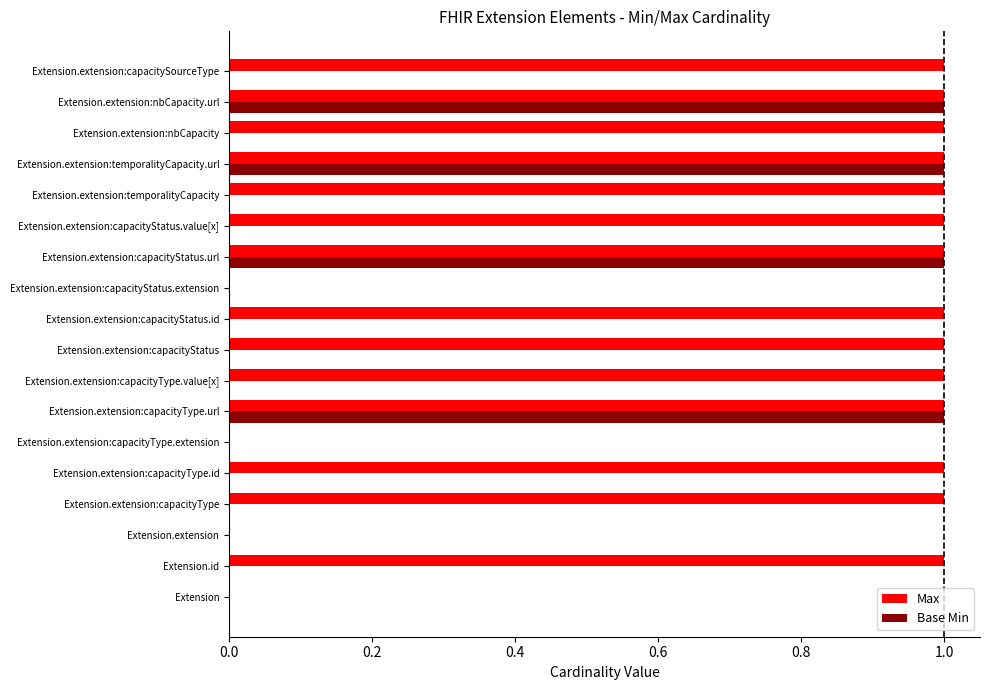

Which series has the largest total across all categories?

Max